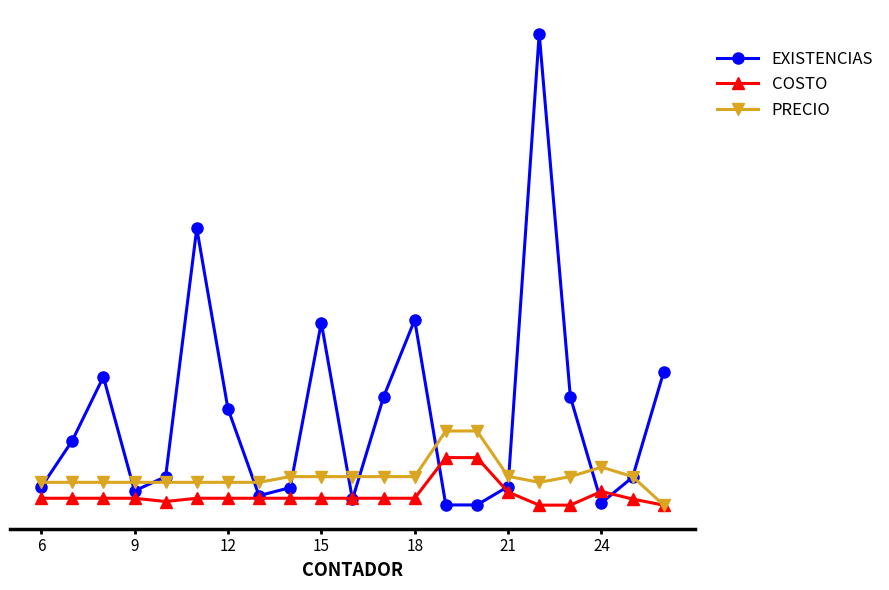

What are all the series names shown in the legend?

EXISTENCIAS, COSTO, PRECIO